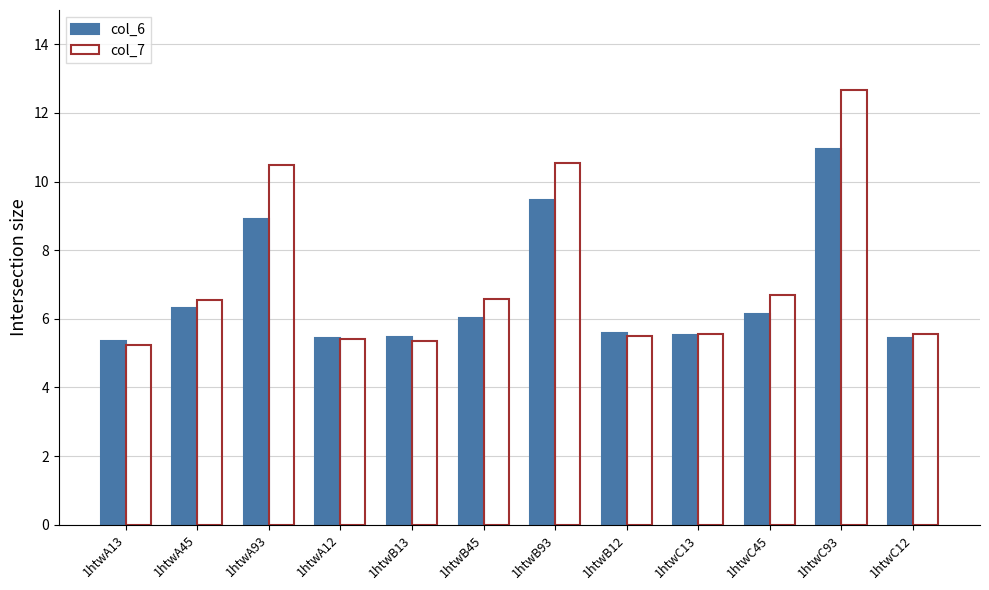

Which label corresponds to the largest value in the chart?

1htwC93